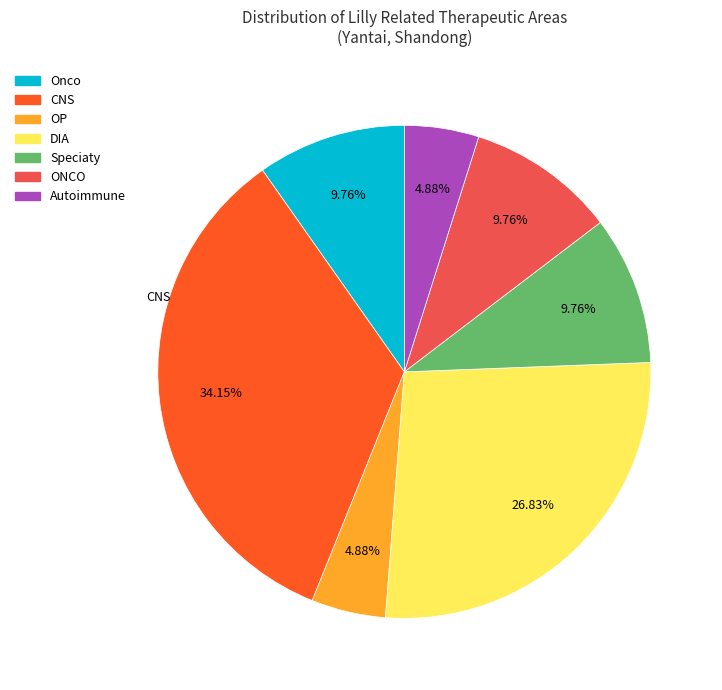

Is there a majority slice in this chart?

No